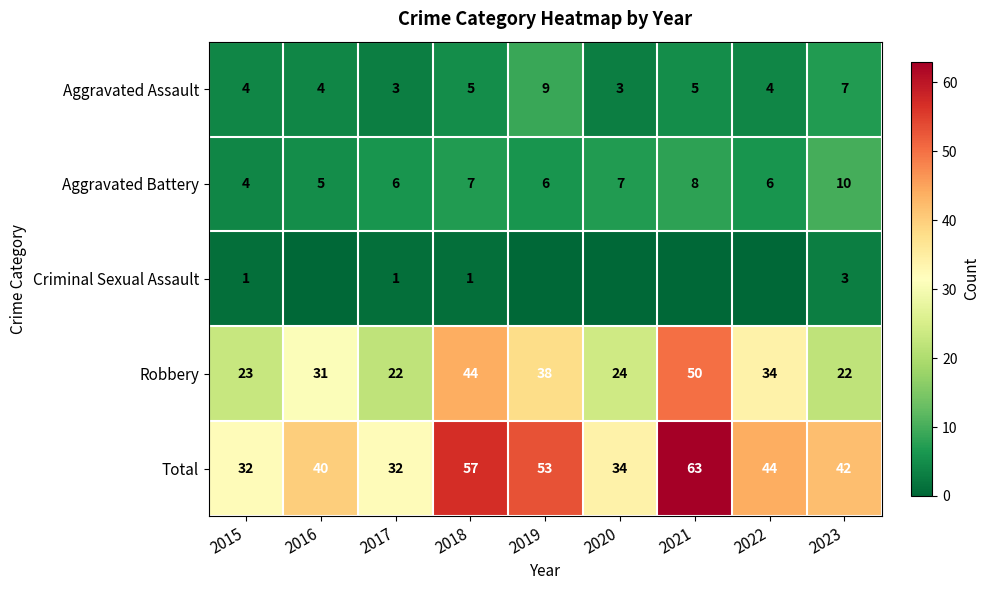

Read the Total value at 2021, to the nearest 5.

65